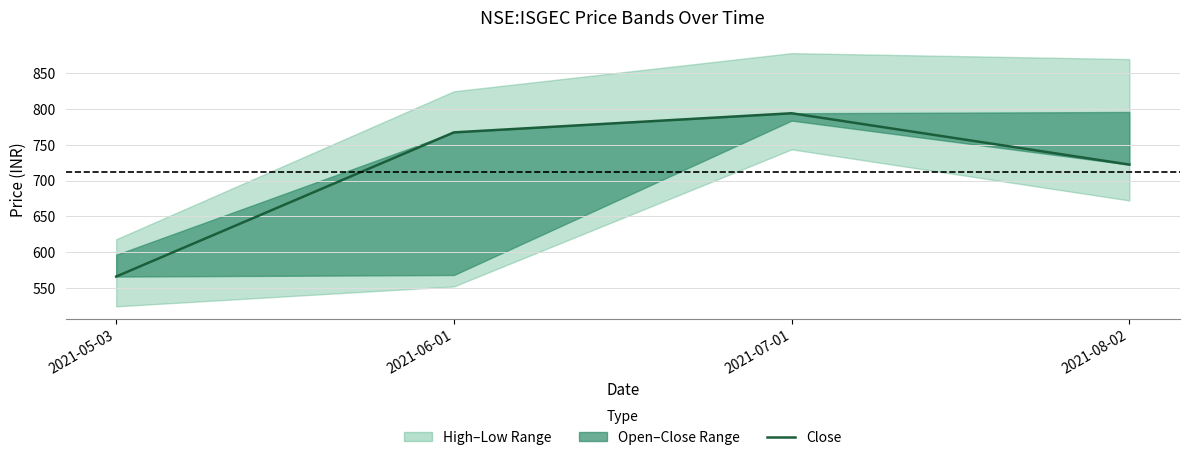

Does the chart display data point markers on the line(s)?

No